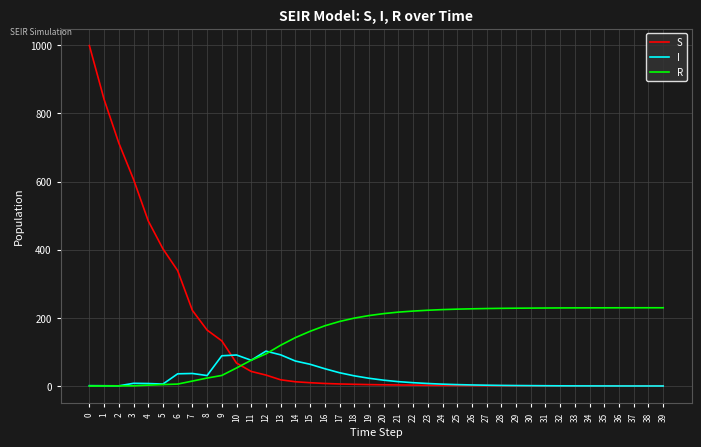

List the series in order of their peak value, lowest first.

I, R, S